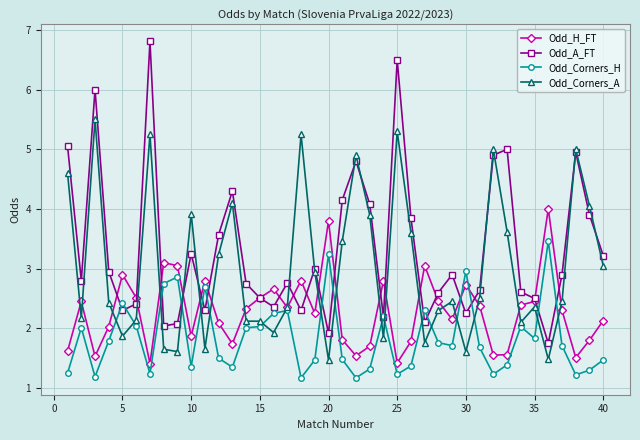

What is the smallest value displayed?

1.2